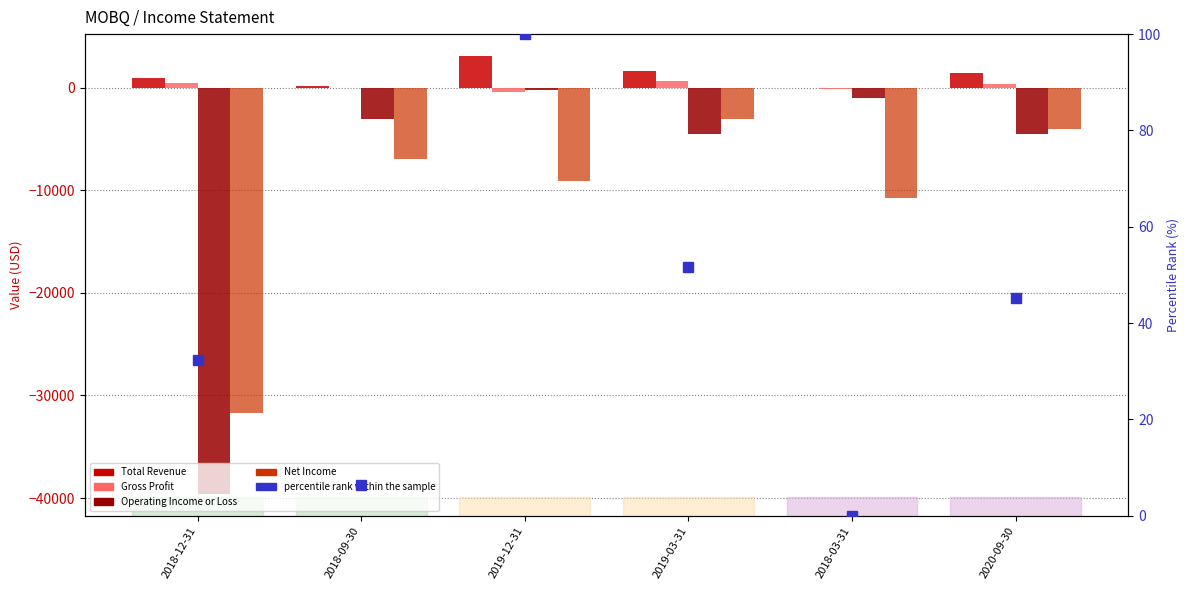

How many values in the Total Revenue series are below 1400?

3